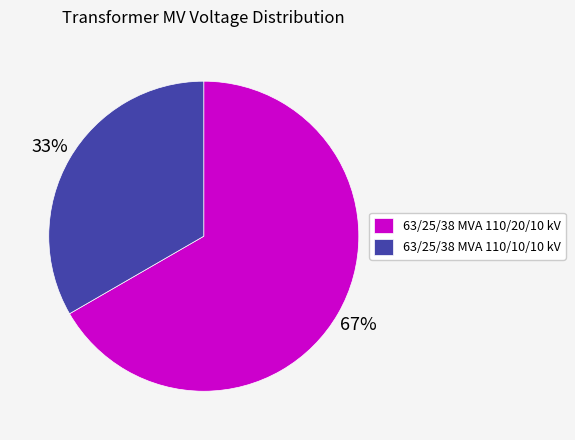

Which category accounts for the majority?

63/25/38 MVA 110/20/10 kV